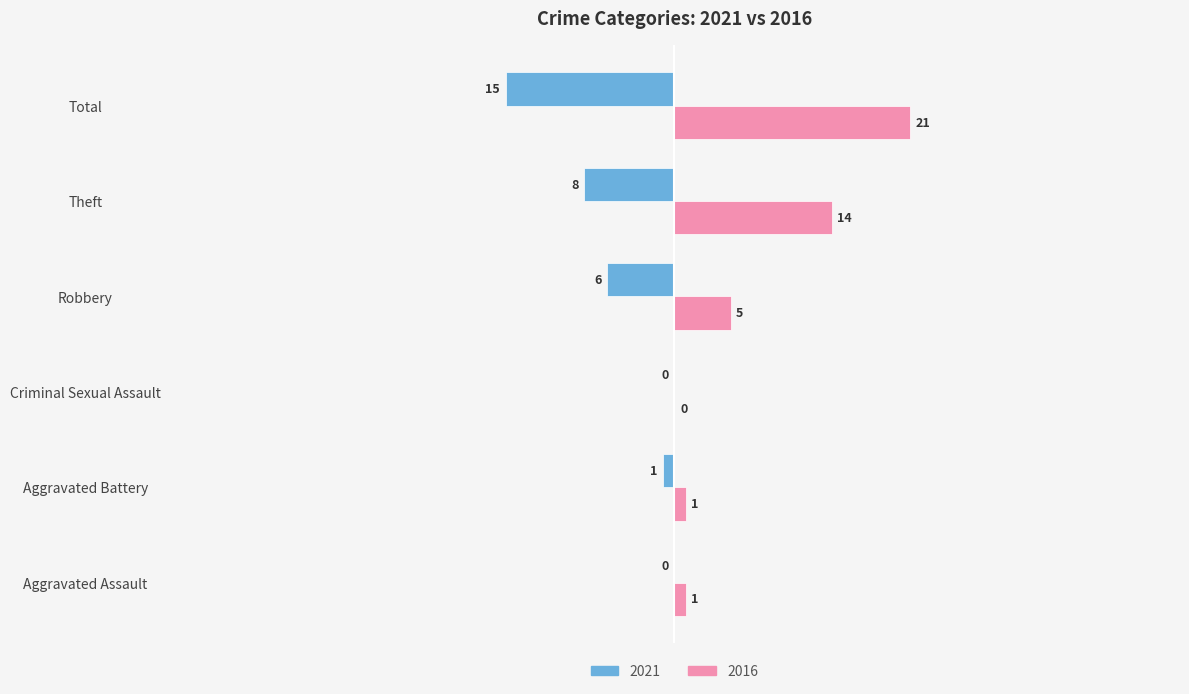

Which label corresponds to the largest value in the chart?

Total